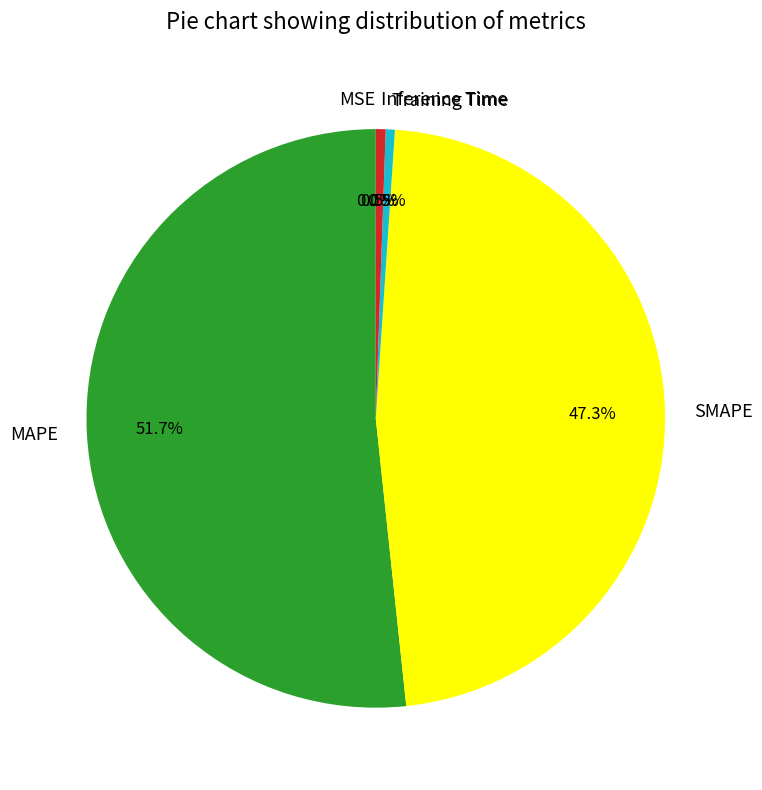

Does any single category account for the majority?

Yes